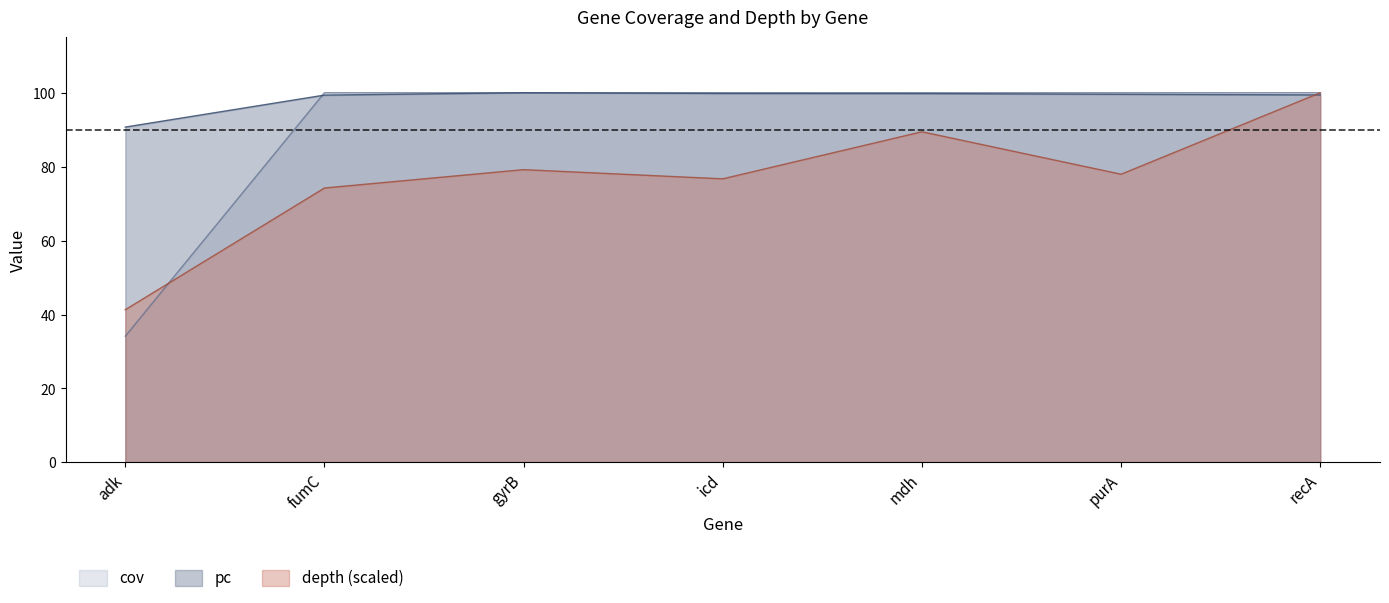

Reading left to right, transcribe all the data shown in this chart.

pc: 90.7	99.4	100.0	99.8	99.8	99.6	99.4
depth: 41.3	74.2	79.2	76.7	89.4	78.0	100.0
cov: 34.1	100.0	100.0	100.0	100.0	100.0	100.0